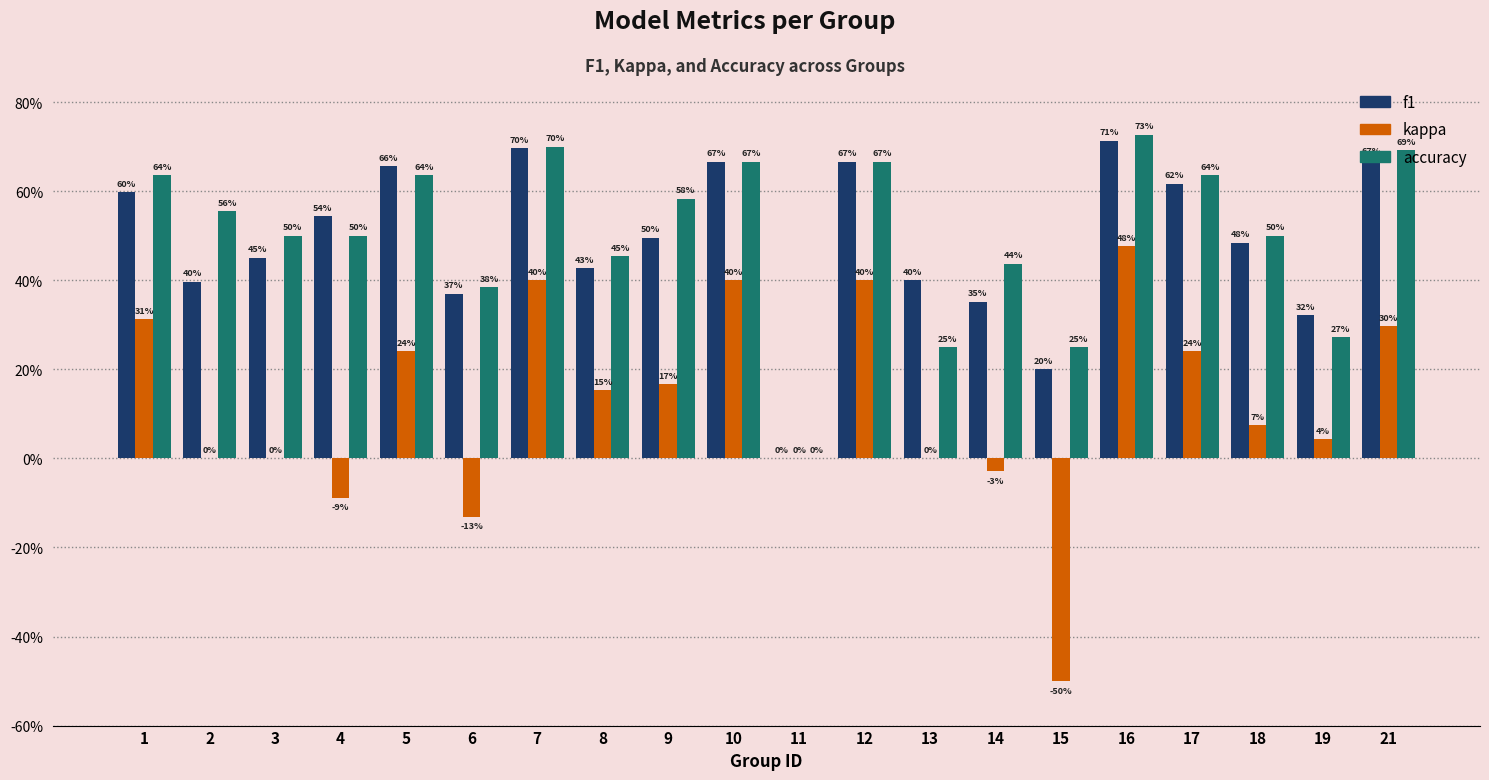

Are the bars grouped side by side (vs. stacked)?

Yes